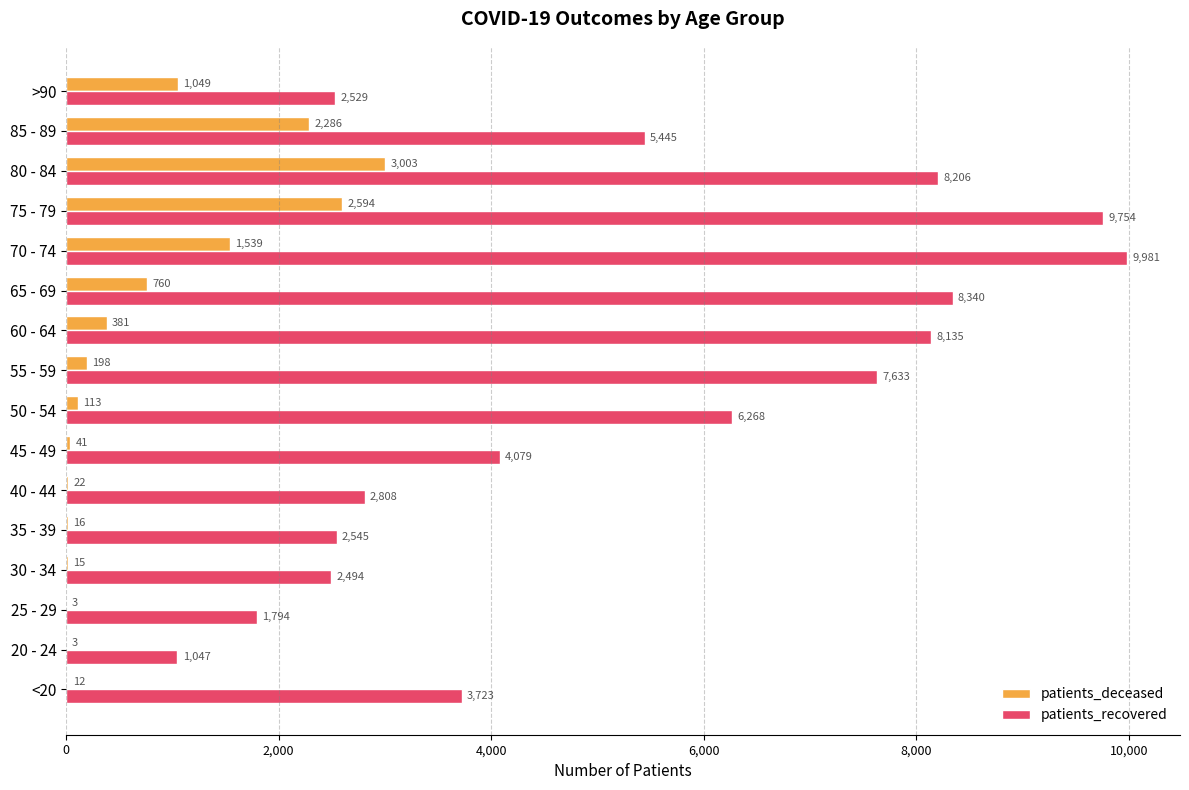

Is it true that patients_recovered equals 3723 at <20?

True